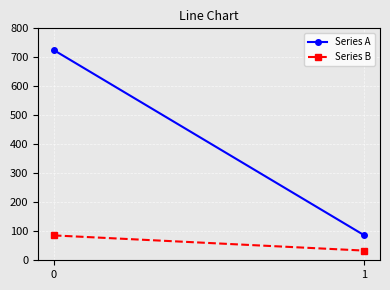

Count the number of data series in this chart.

2